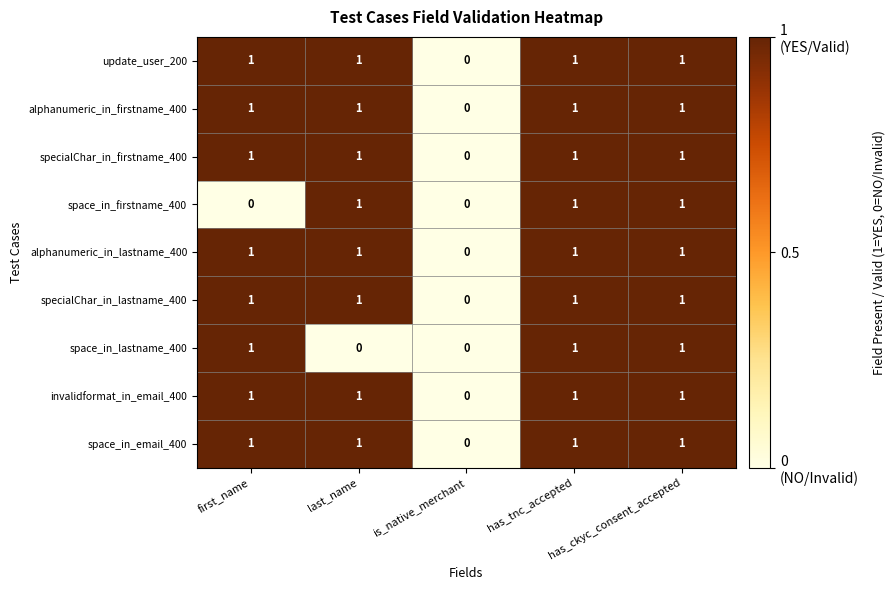

What is the greatest value displayed?

1